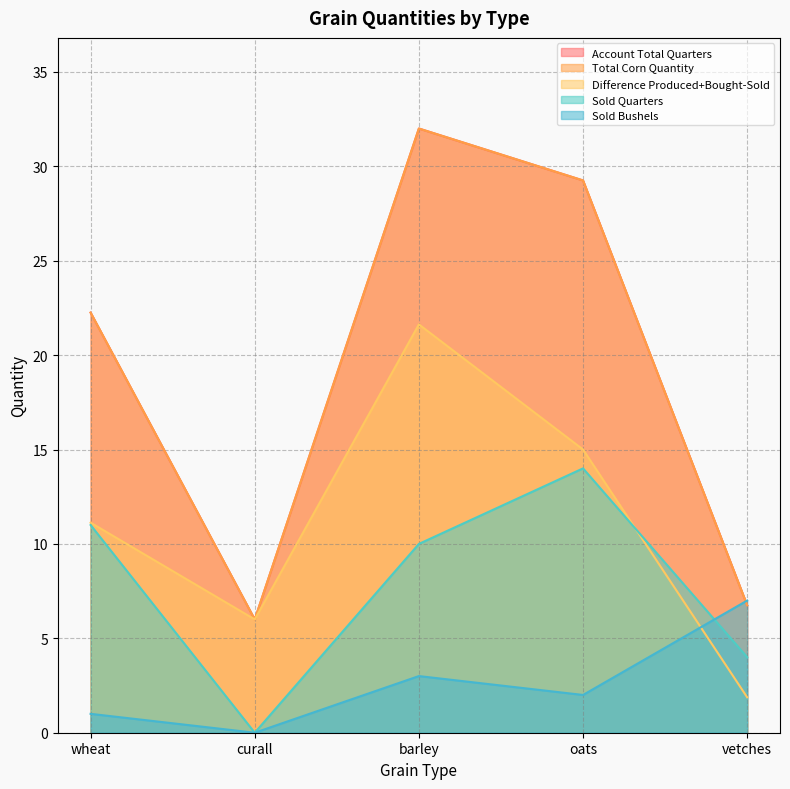

What is the difference between the Account Total Quarters values at vetches and oats?

22.5